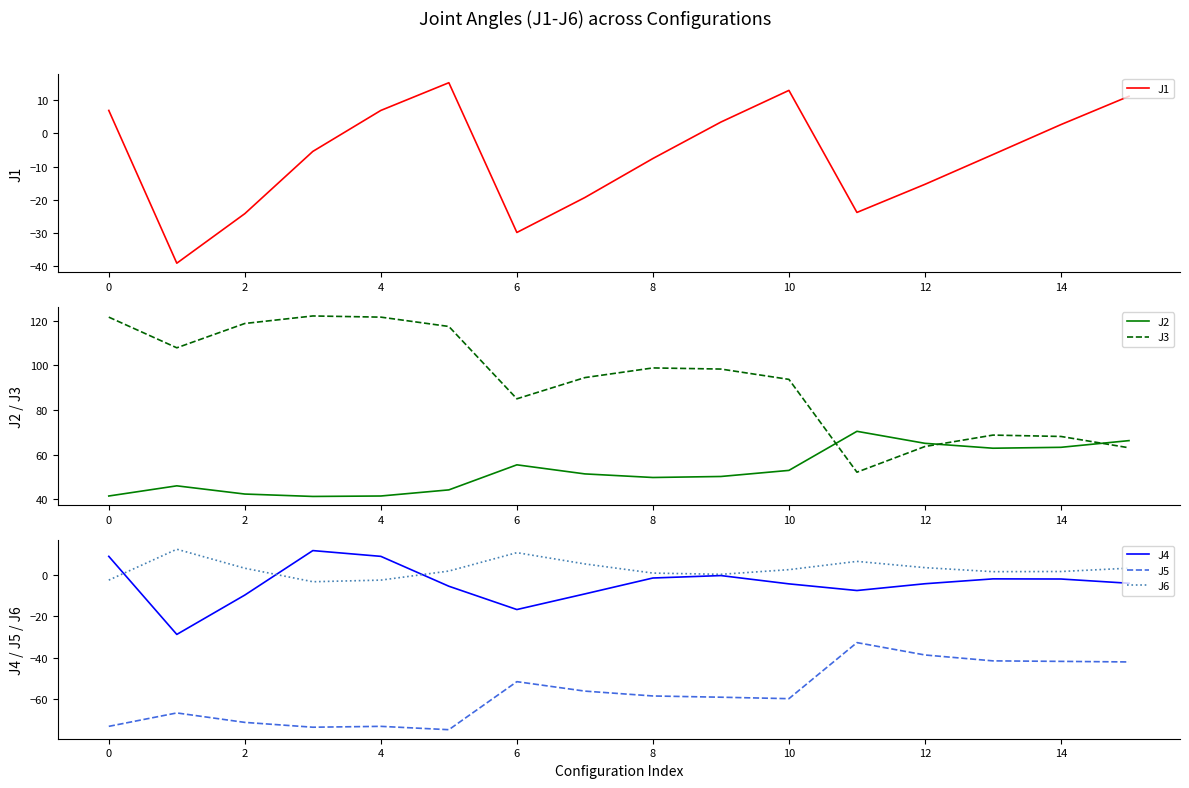

True or false: J6 and J4 cross at least once.

True